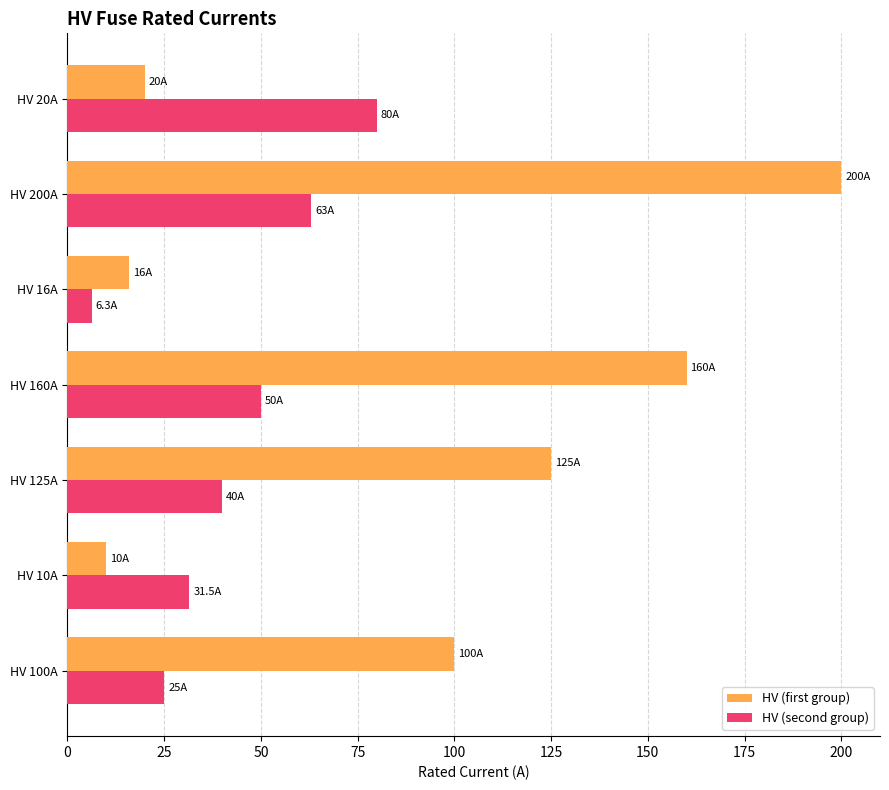

Is the value of HV (first group) at HV 10A greater than the value of HV (second group) at HV 160A?

No